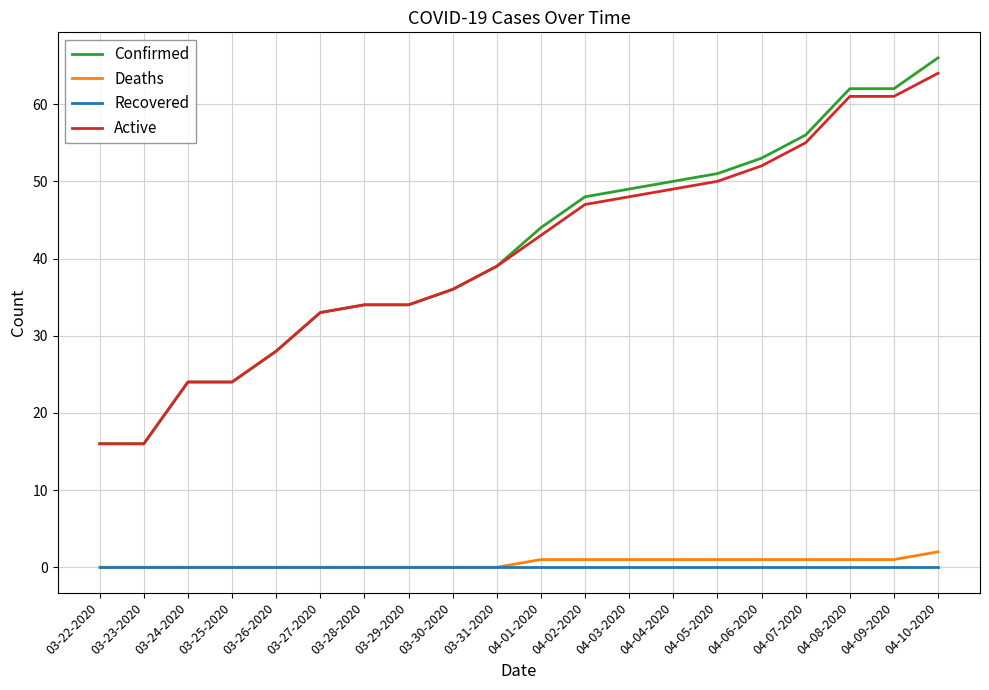

True or false: Recovered and Active intersect in this chart.

False